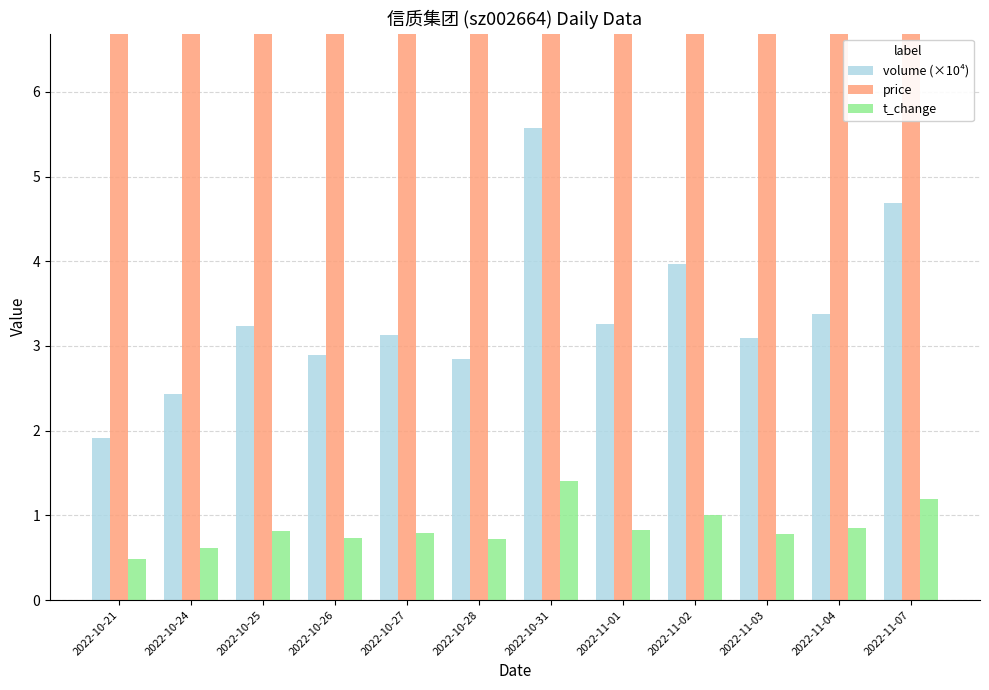

At which label is price closest to 13?

2022-10-28